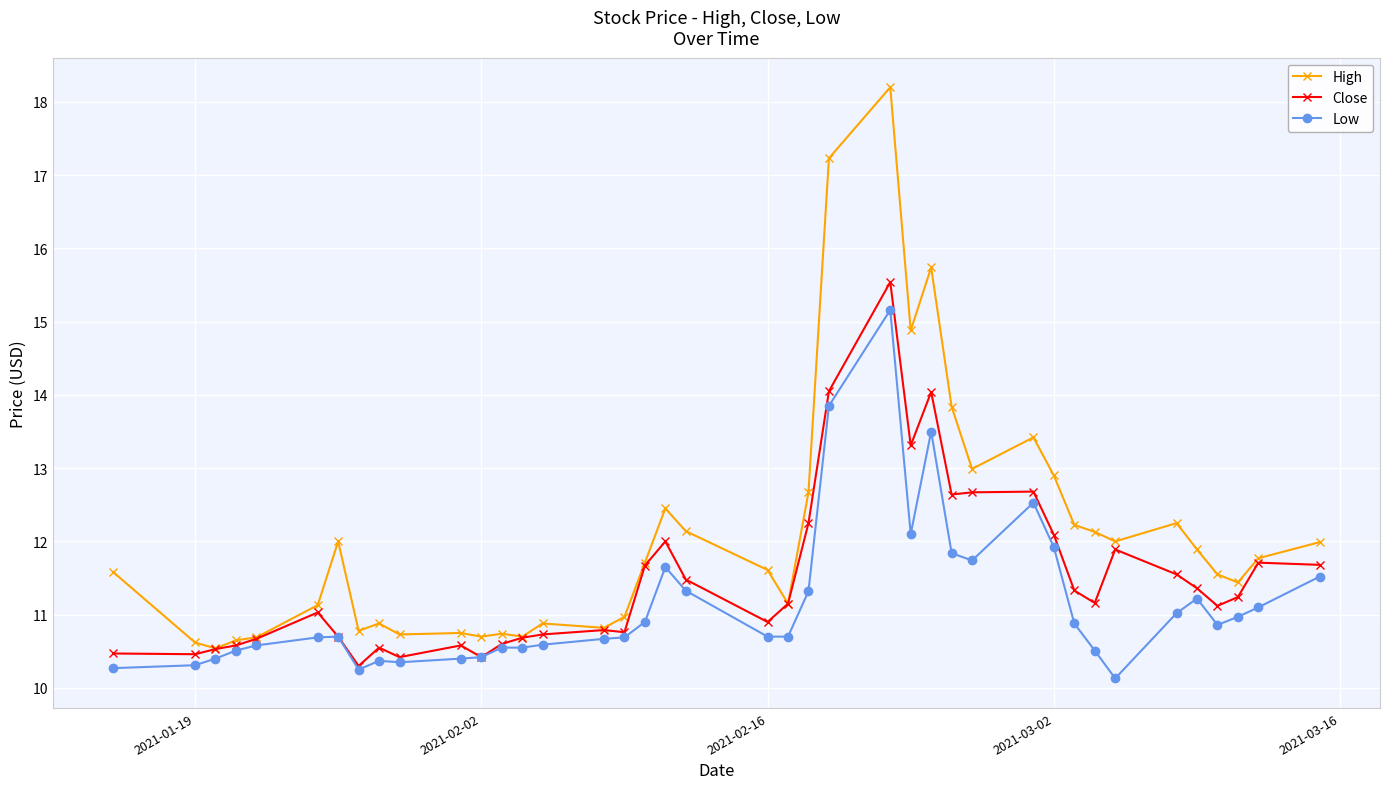

What is the maximum value for High?

18.2